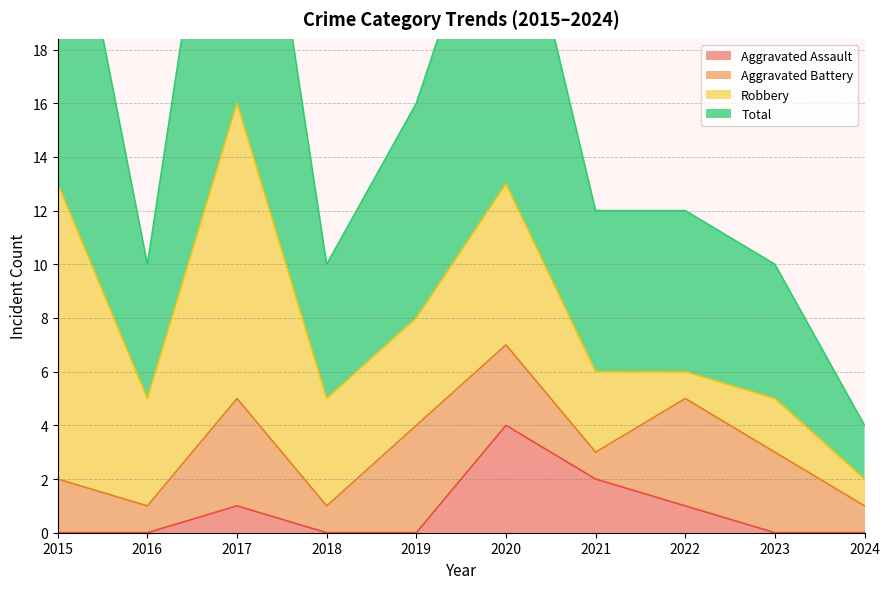

What is the sum of the Aggravated Assault values at 2016 and 2022?

1